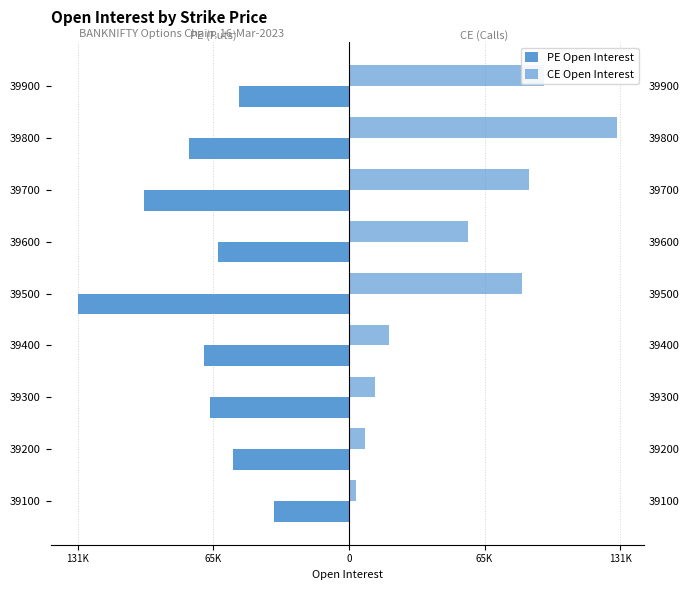

How many values in the PE Open Interest series are below -67379?

4